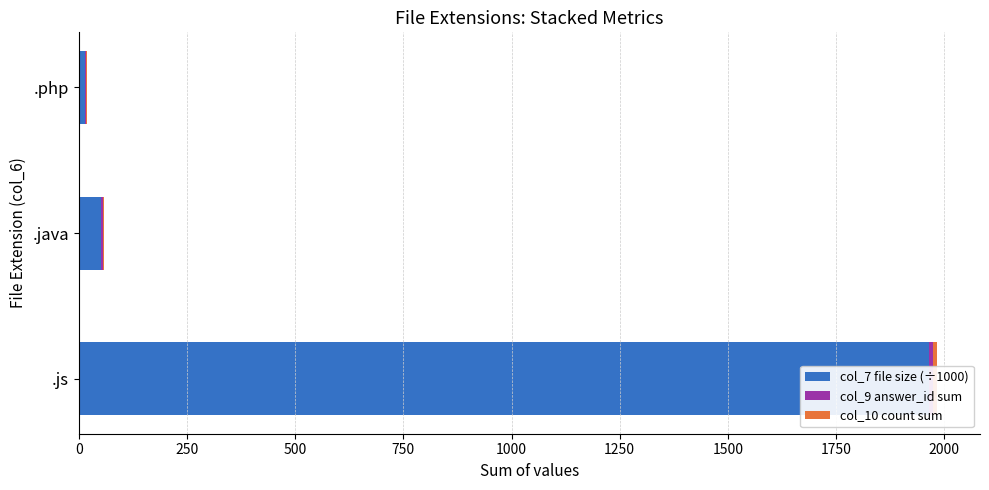

Reading right to left, extract all data points from this chart.

col_7 file size (÷1000): 13.8	51.9	1965.6
col_9 answer_id sum: 2.0	3.0	9.0
col_10 count sum: 2.0	3.0	9.0